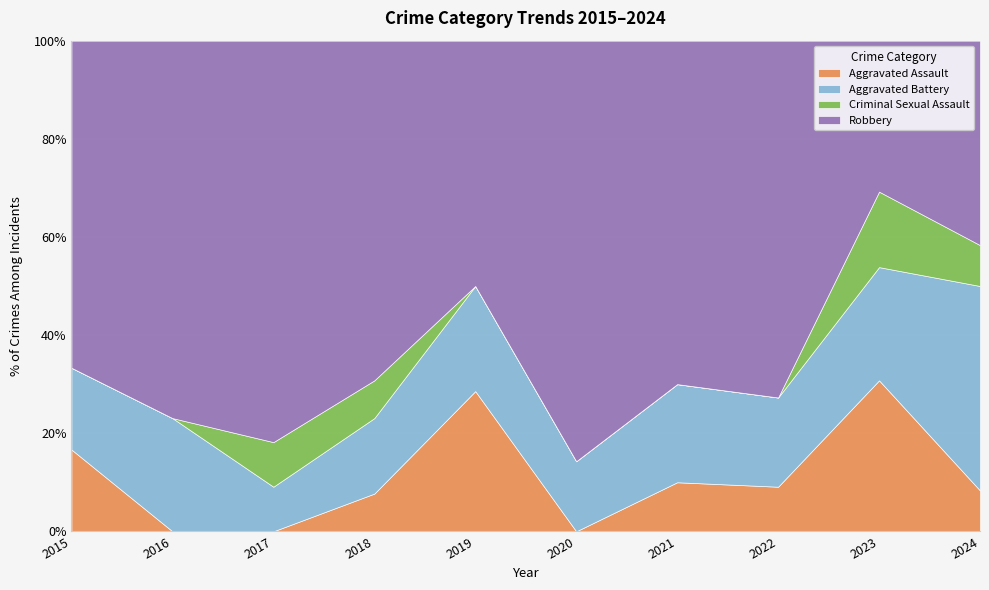

The value of Criminal Sexual Assault at 2024 is 1. True or false?

False